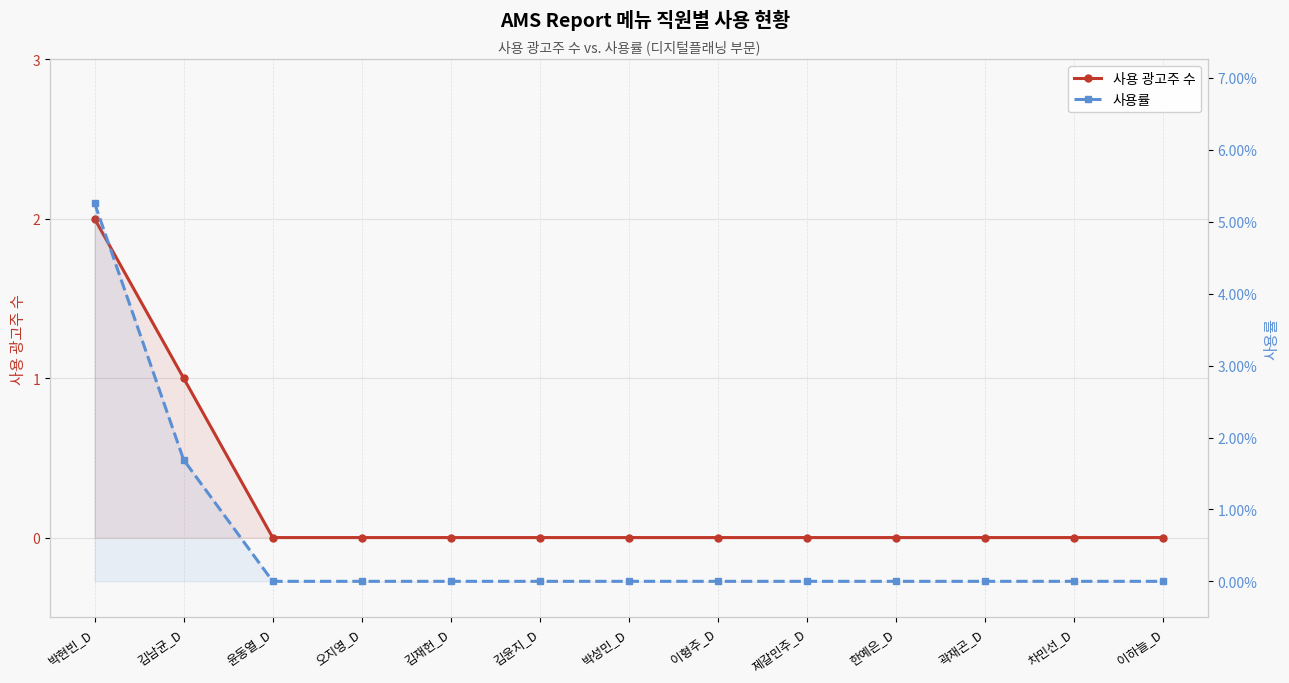

Which label corresponds to the largest value in the chart?

박현빈_D